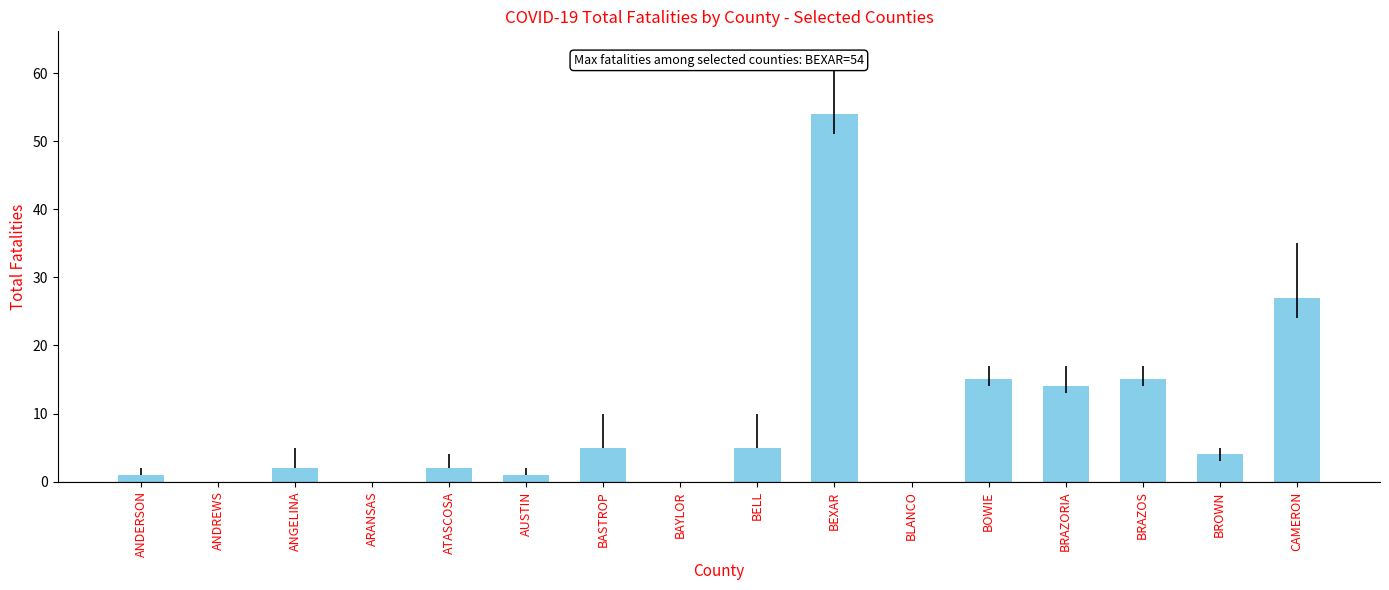

At which category does the chart reach its peak across all series?

BEXAR